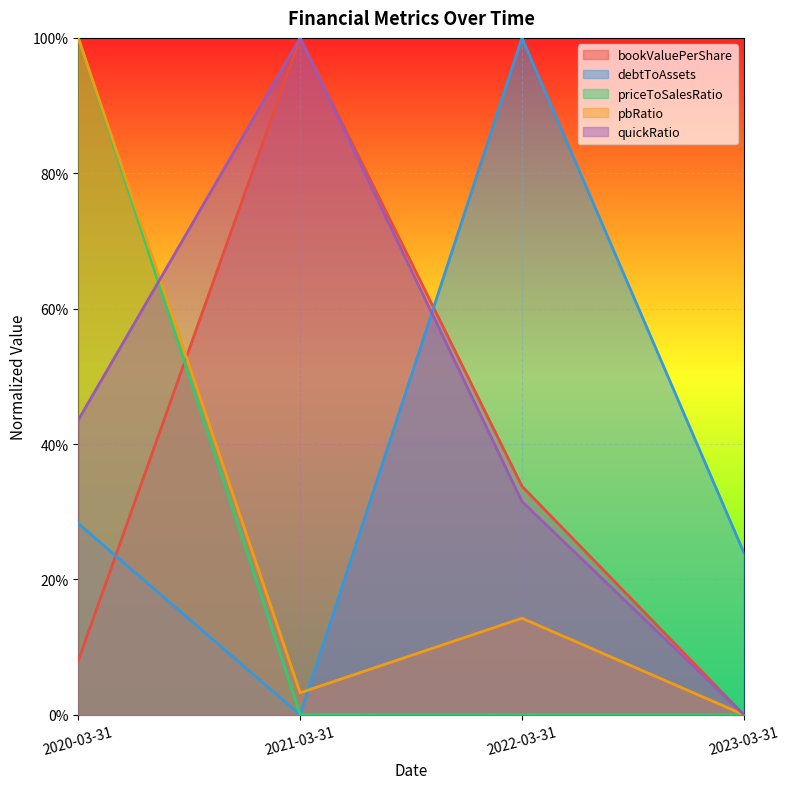

What is the value of the debtToAssets point at the 1st from the left?

0.3